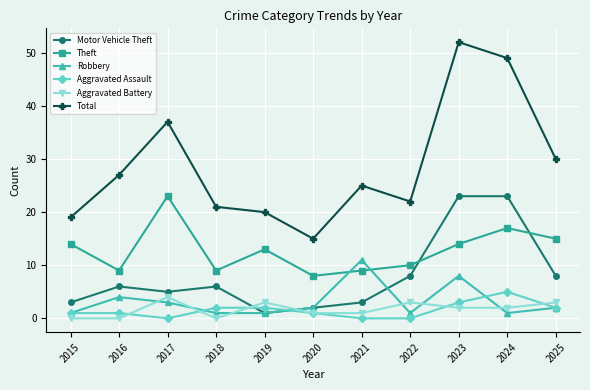

Which series ends up on top after the final intersection of Aggravated Battery and Motor Vehicle Theft?

Motor Vehicle Theft